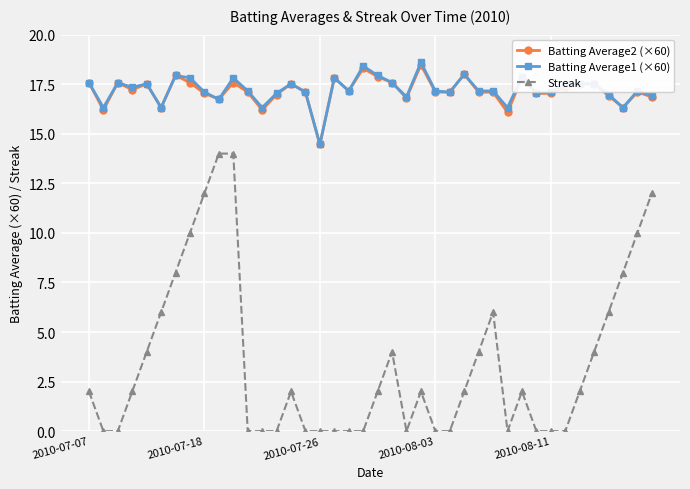

Which series has the widest spread of values?

Streak